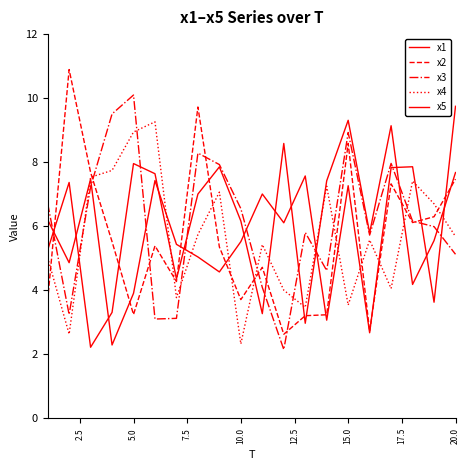

How many lines are shown in the chart?

5